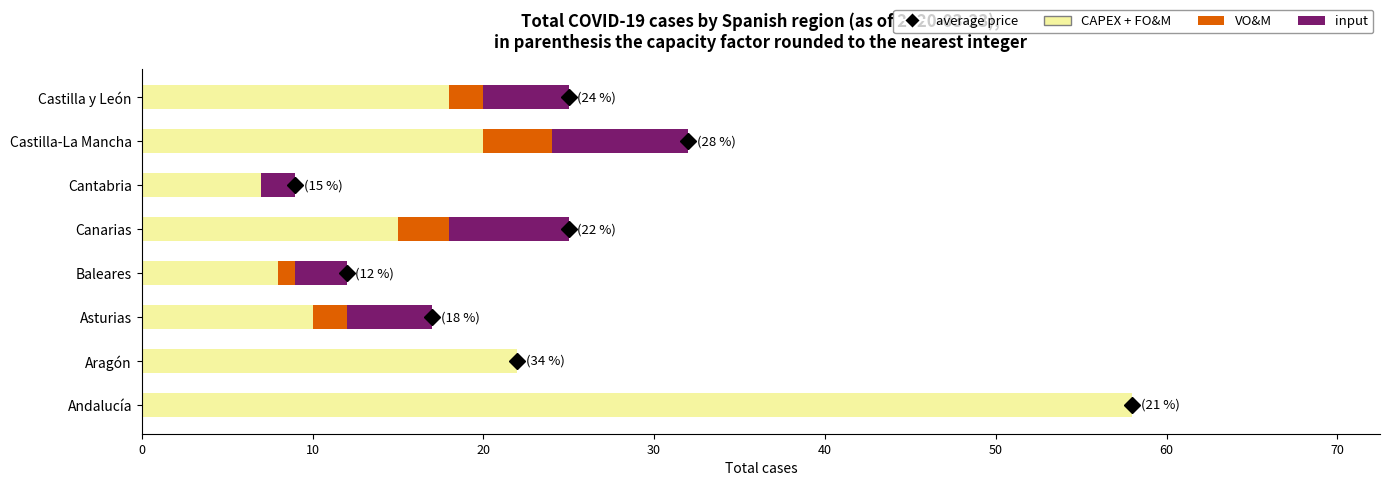

What is the sum of the CAPEX + FO&M values at Canarias and Castilla-La Mancha?

35